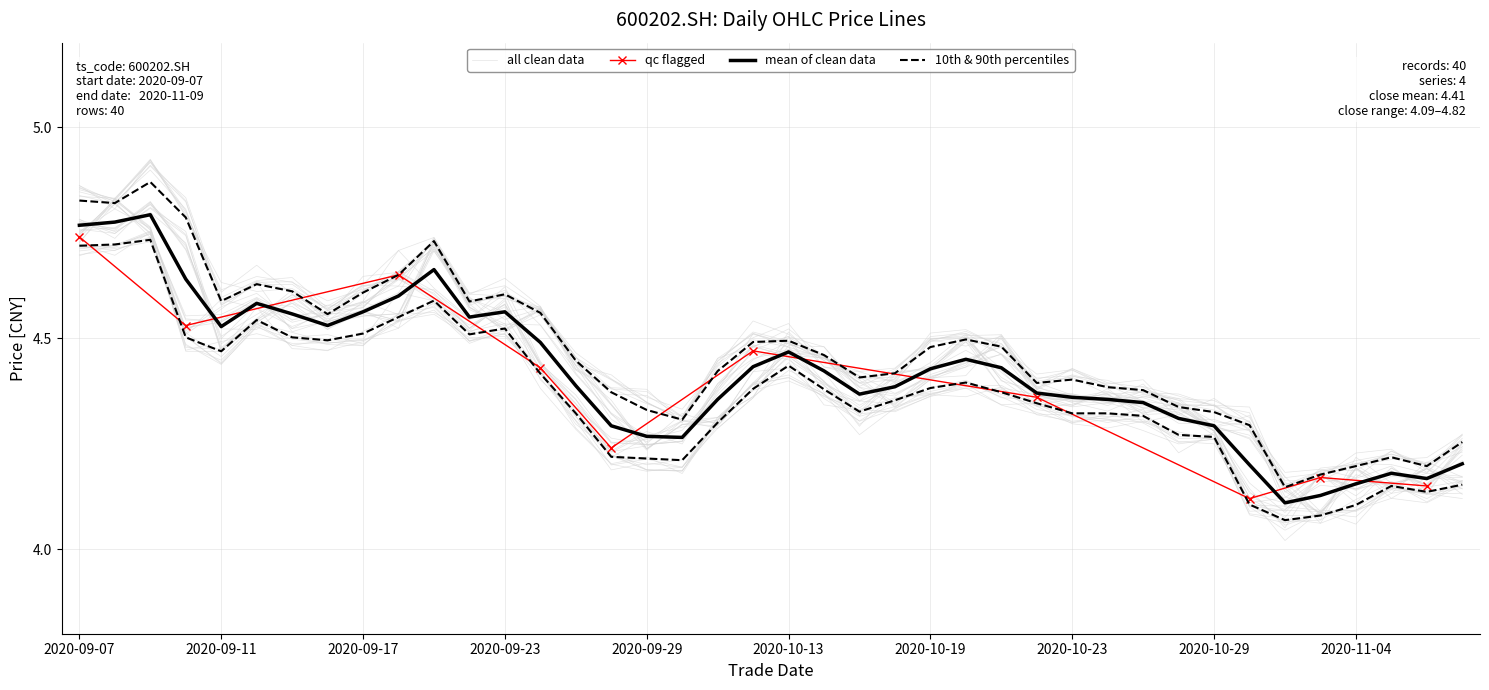

What is the average value of the open series?

4.4